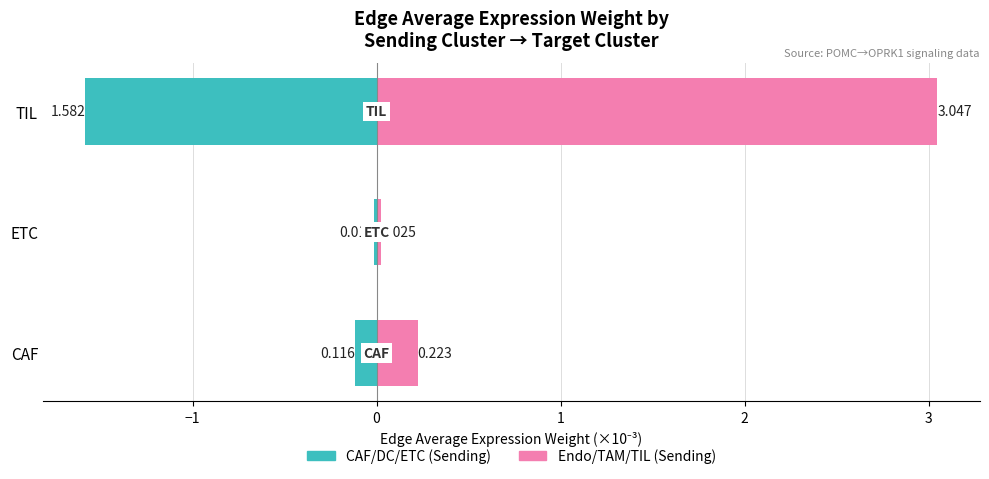

Are the bars grouped side by side (vs. stacked)?

Yes